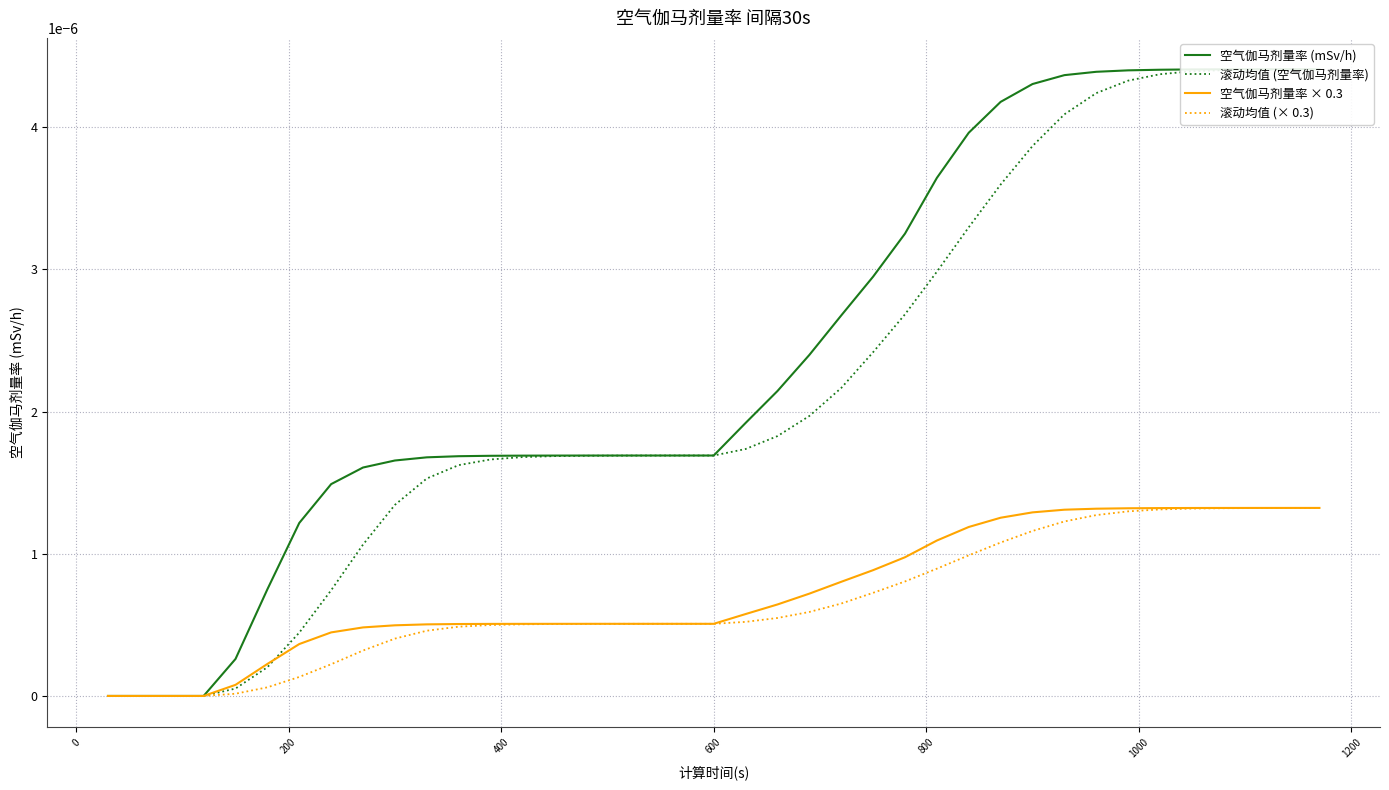

Count the number of data series in this chart.

4